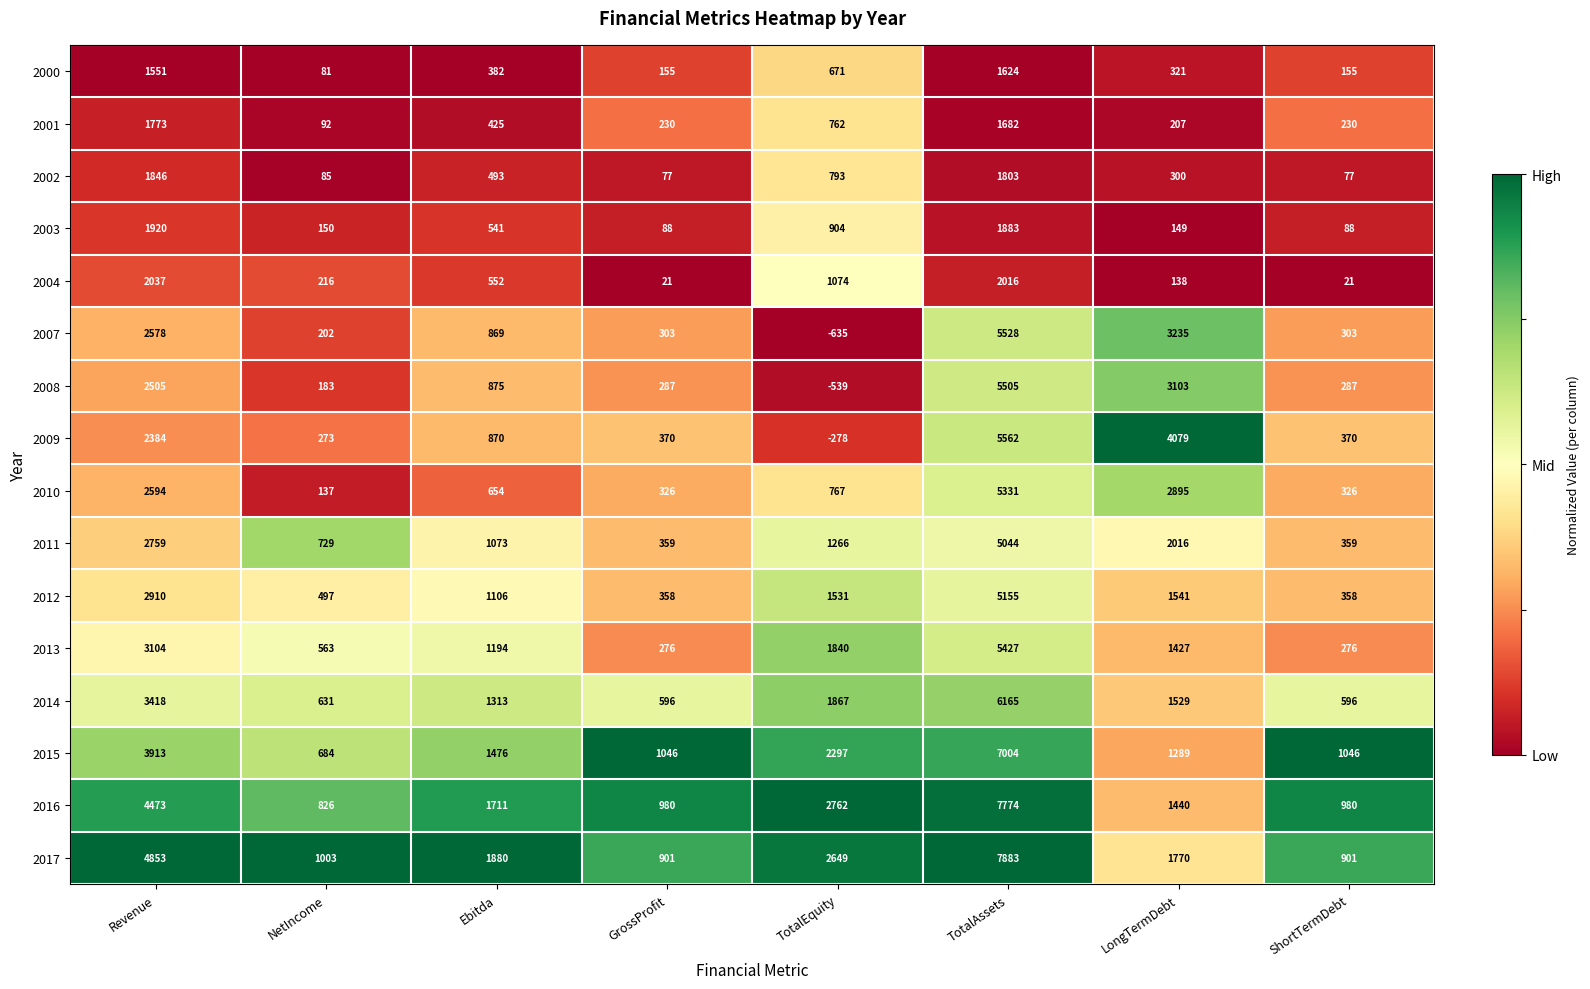

What is the sum of the 2014 values at TotalEquity and GrossProfit?

2463